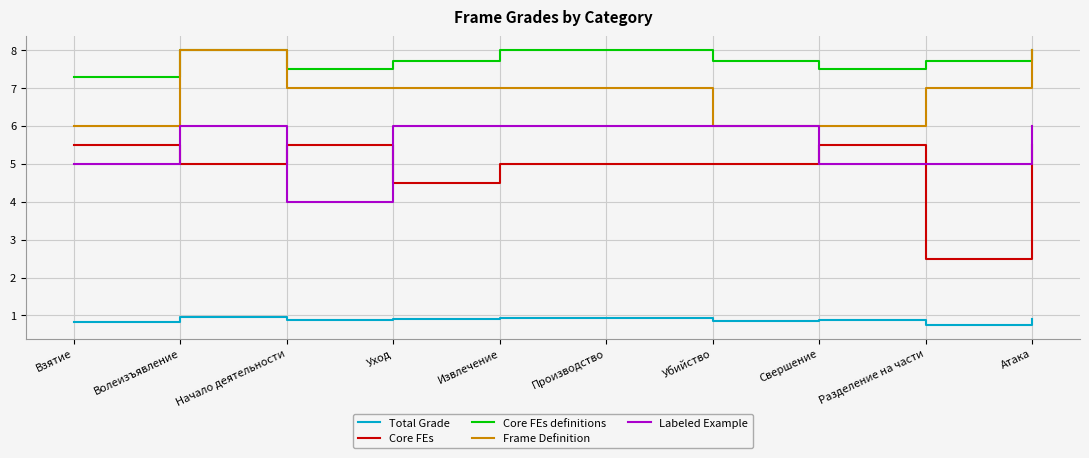

True or false: Core FEs definitions and Labeled Example intersect in this chart.

False